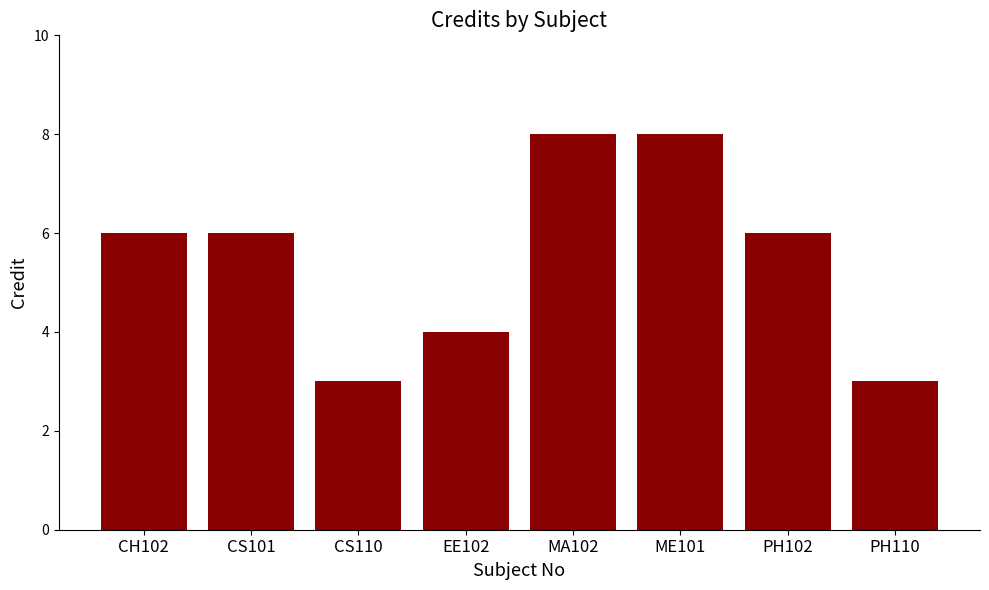

What is the value of the 8th bar from the left?

3